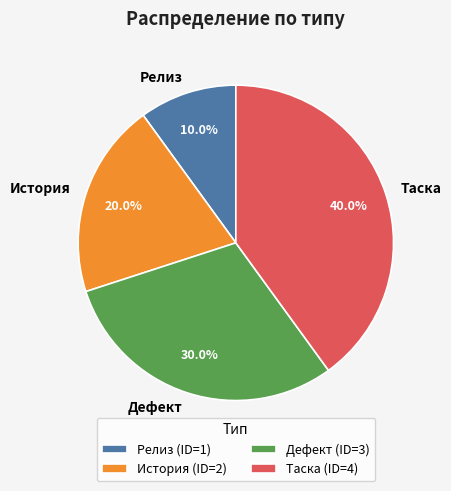

To the nearest percent, what percentage of the pie is Таска?

40%